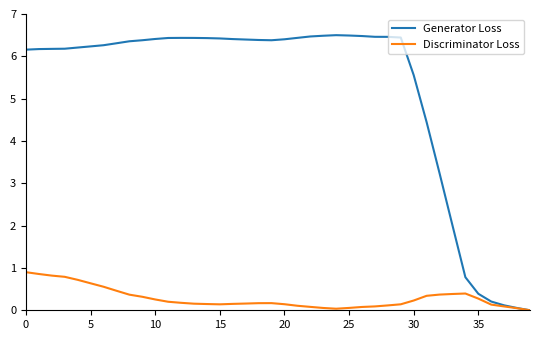

Which series has the widest spread of values?

Generator Loss